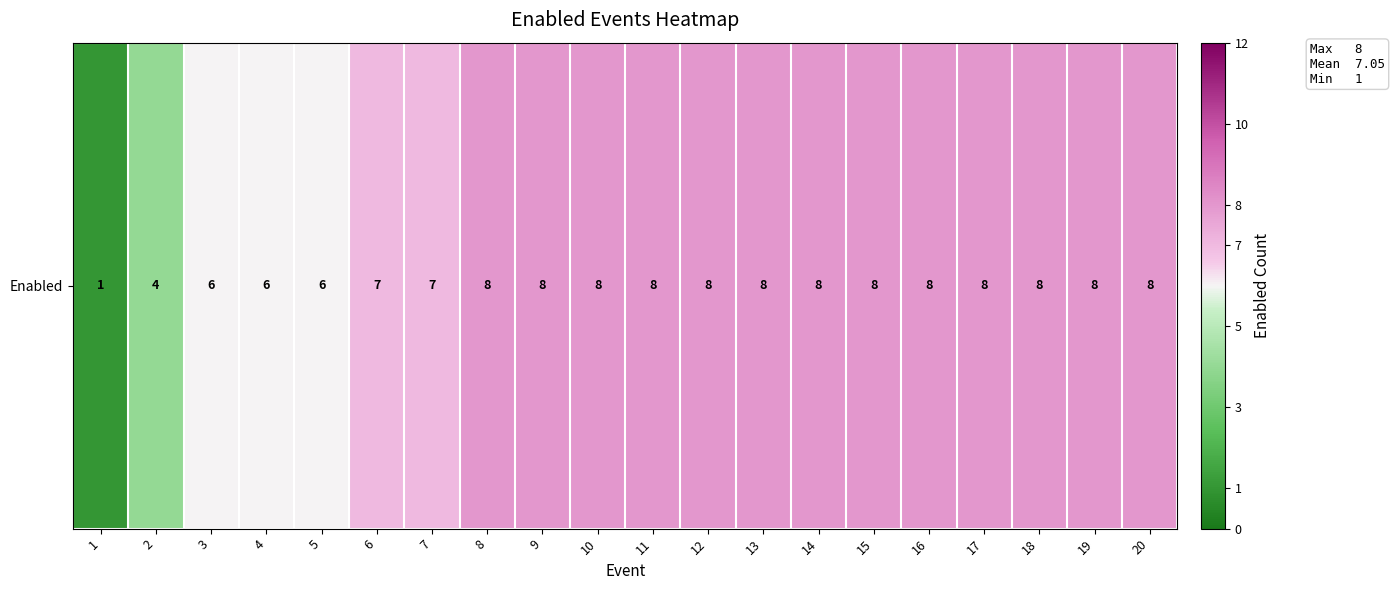

True or false: the data shows 8 at 14.

True